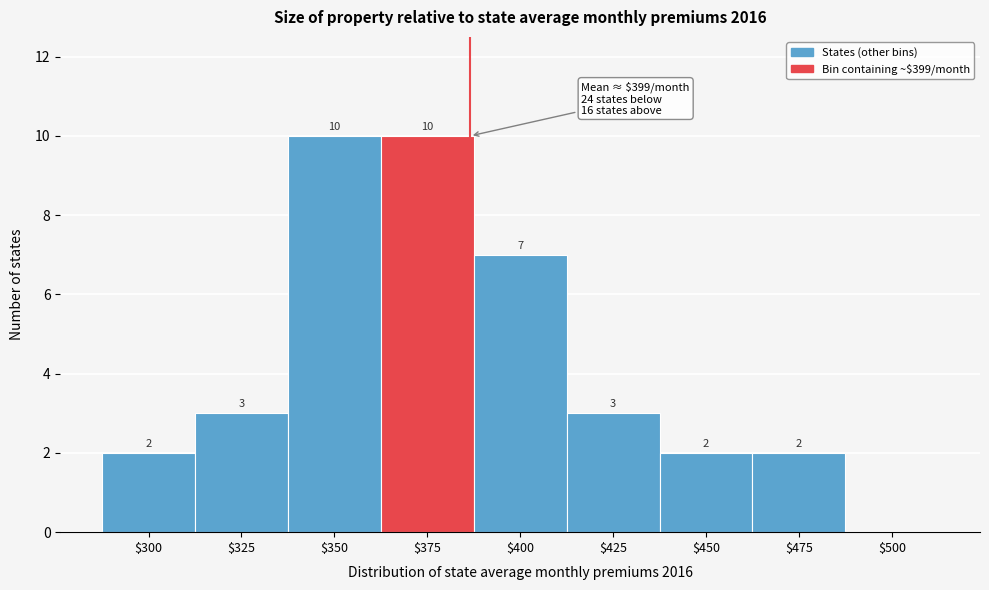

What is the sum of all values?

39